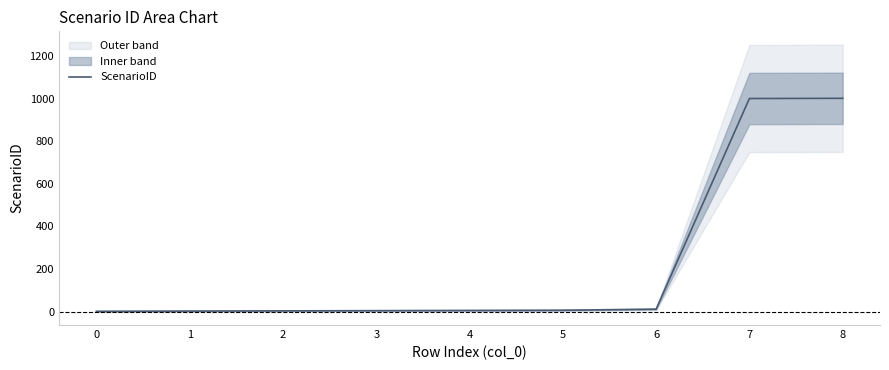

True or false: there are more than 1 points higher than both neighbors.

False